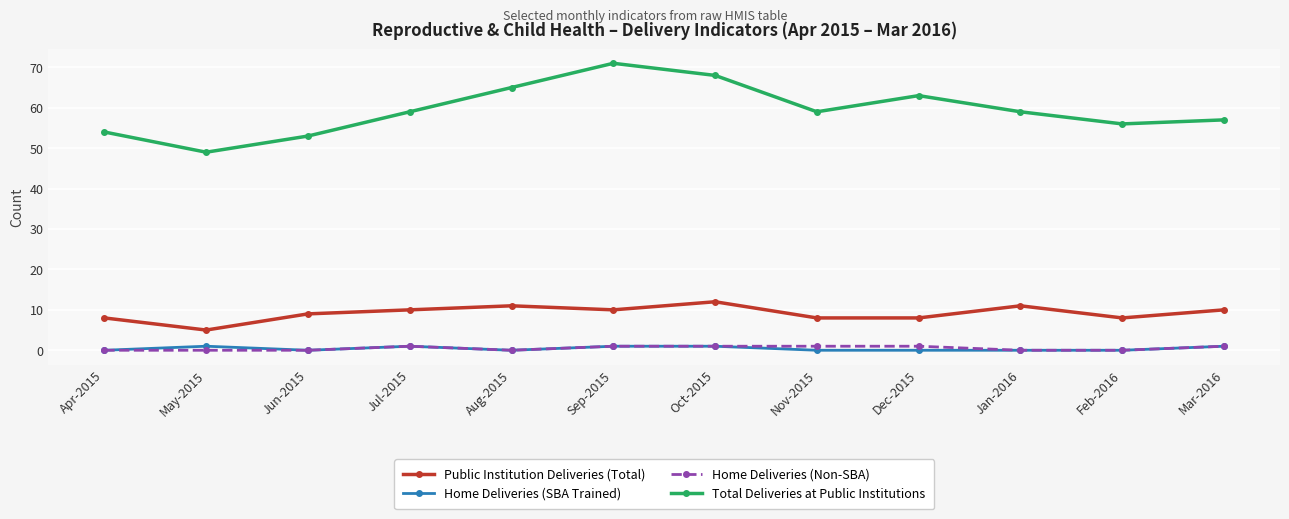

The value of Public Institution Deliveries (Total) at Jul-2015 is 10. True or false?

True